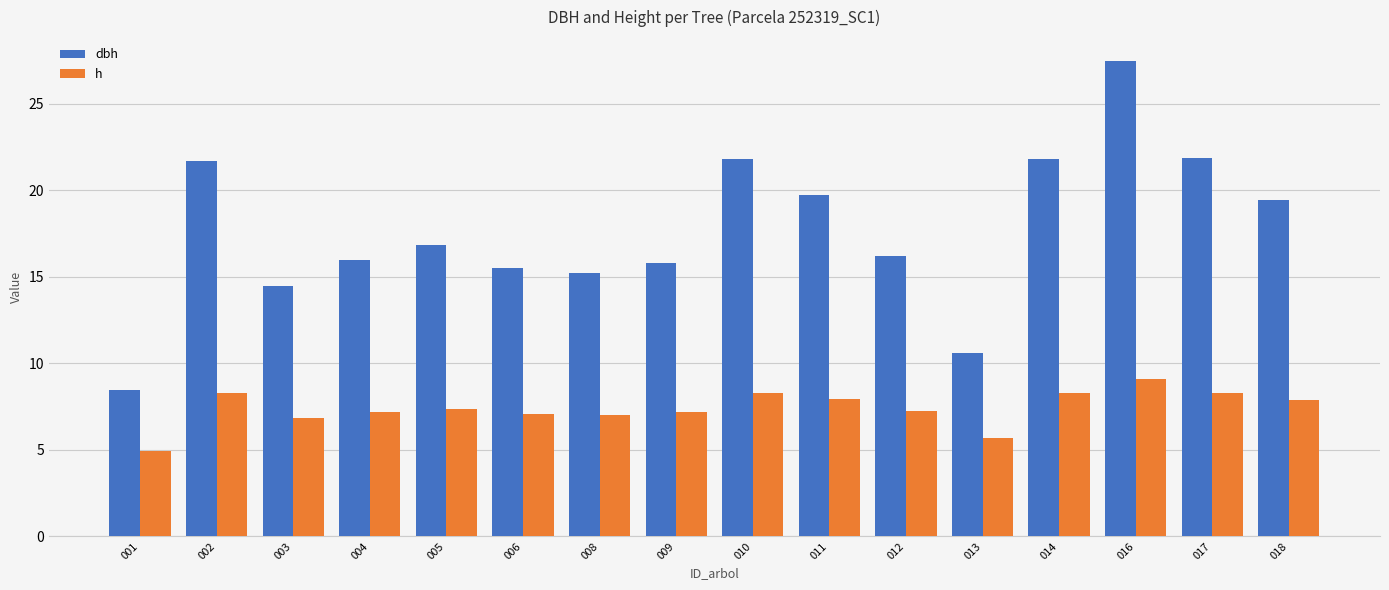

Does the chart contain any negative values?

No